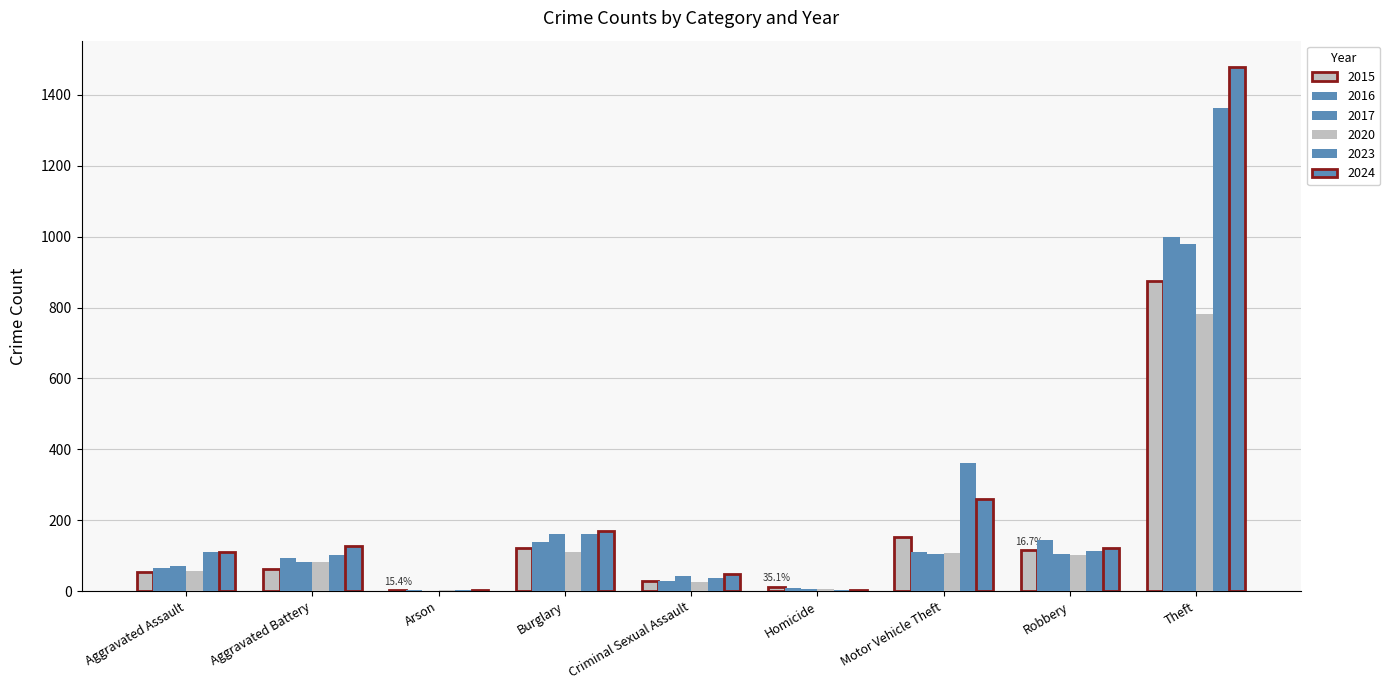

Count the number of data series in this chart.

6